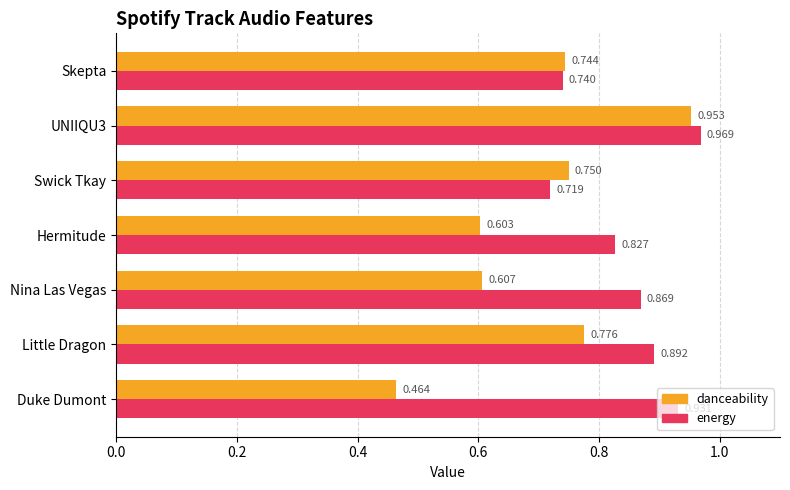

Which series has the largest range (max minus min)?

danceability